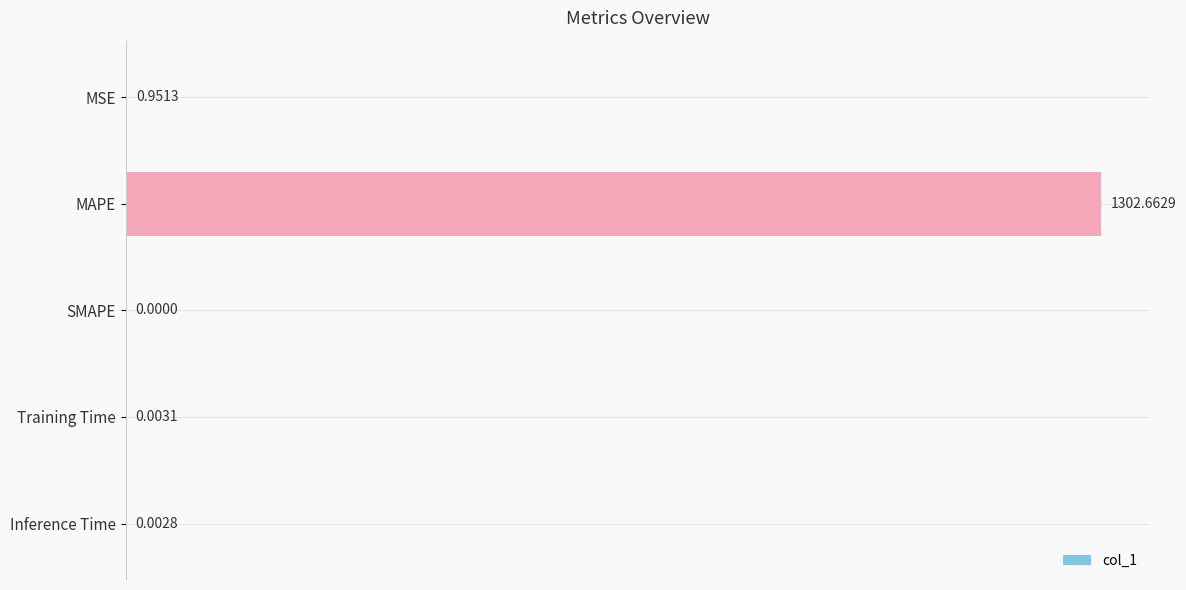

Between Inference Time and MAPE, which is larger?

MAPE